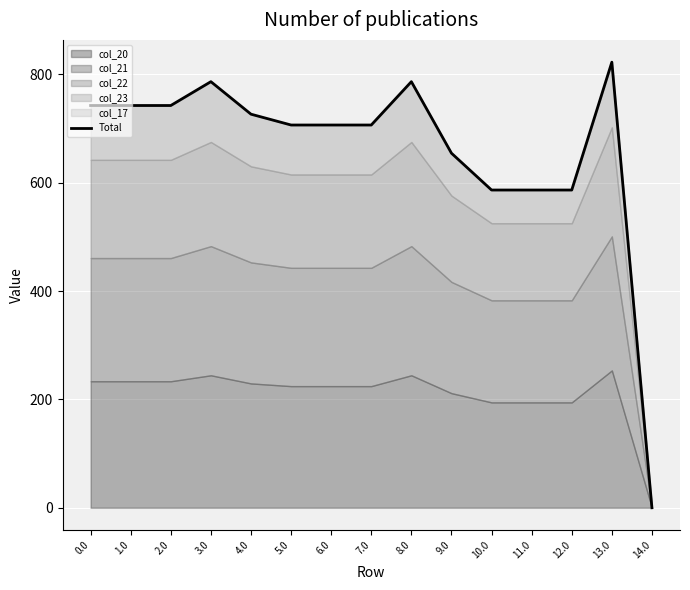

What is the label of the 9th point from the right?

6.0